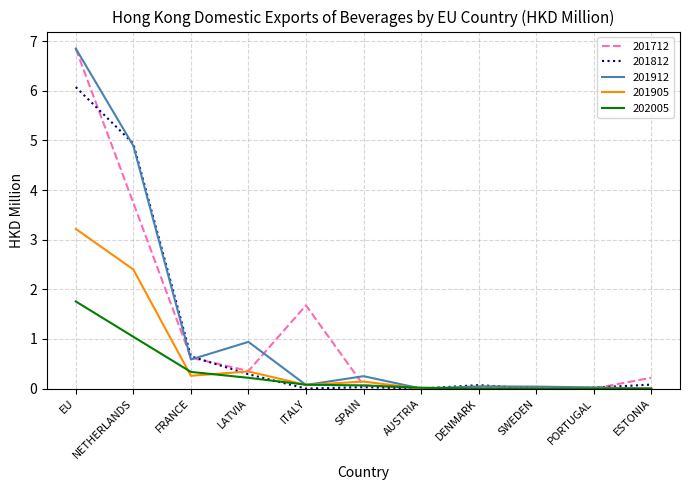

The value of 201812 at NETHERLANDS is 4.9. True or false?

True